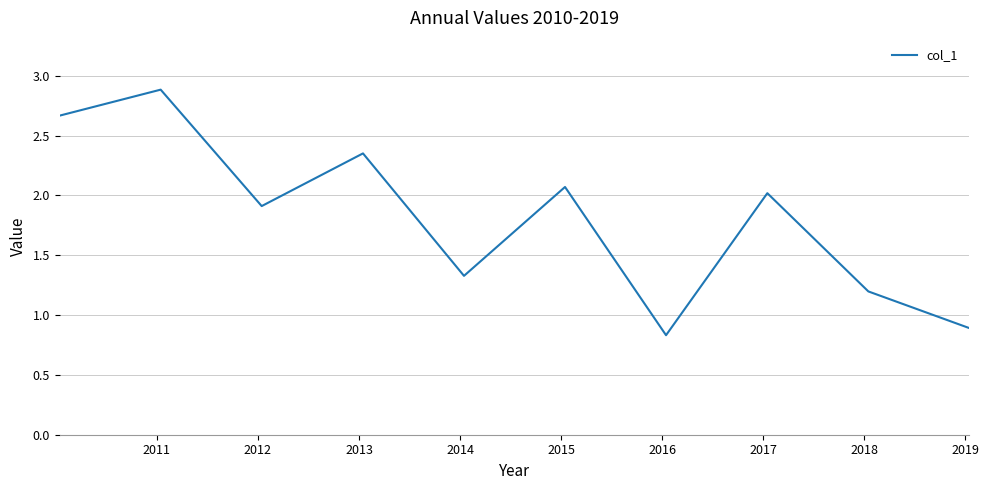

What is the greatest value displayed?

2.9